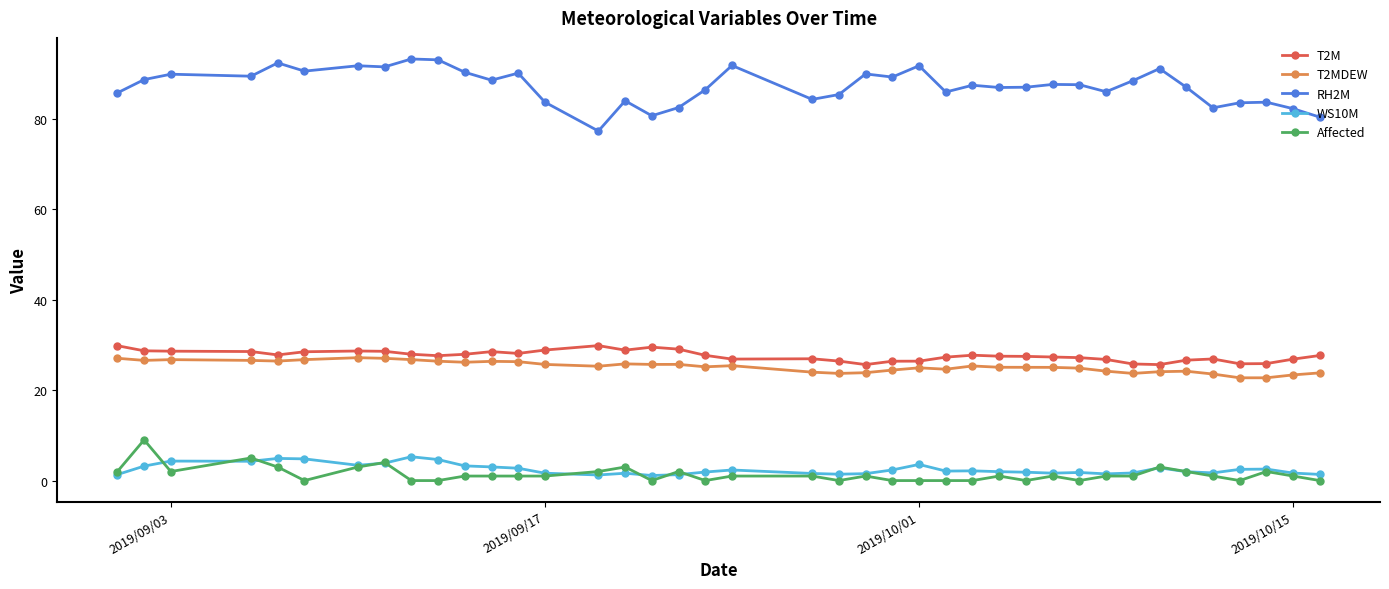

True or false: RH2M and T2M cross at least once.

False